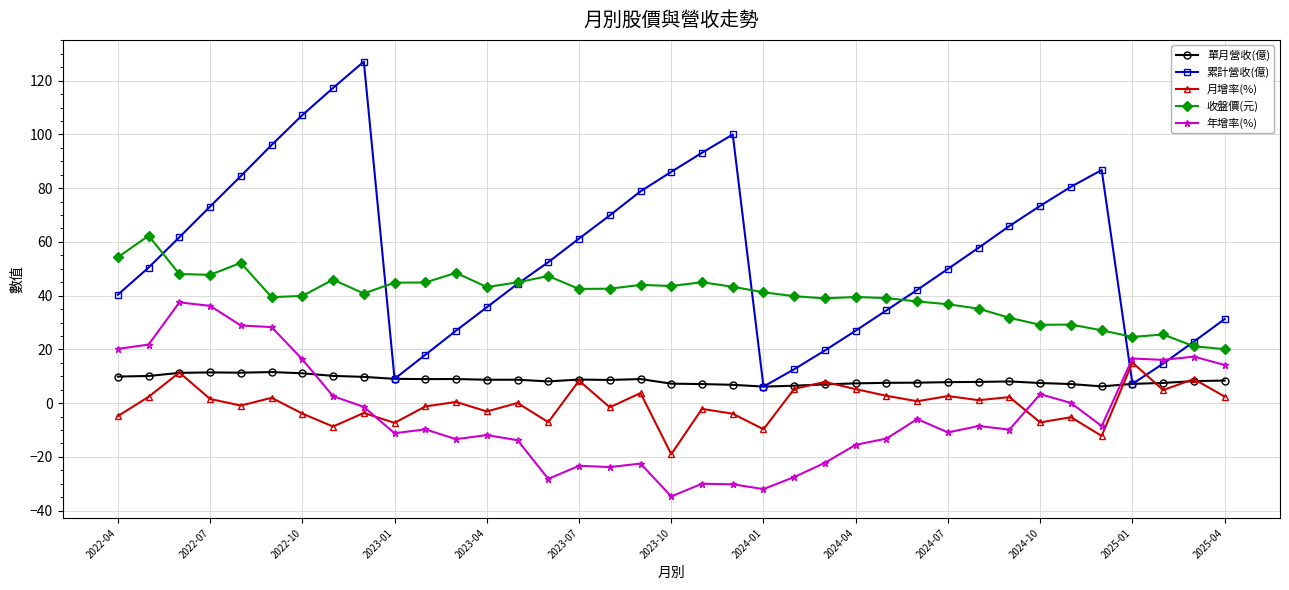

Which series has the largest total across all categories?

累計營收(億)